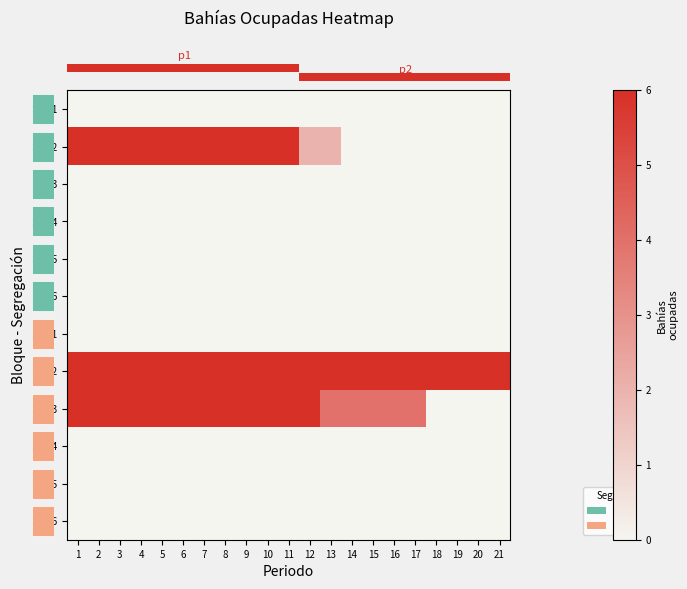

Reading left to right, list all the values displayed in this chart.

row_0: 0	0	0	0	0	0	0	0	0	0	0	0	0	0	0	0	0	0	0	0	0
row_1: 6	6	6	6	6	6	6	6	6	6	6	2	2	0	0	0	0	0	0	0	0
row_2: 0	0	0	0	0	0	0	0	0	0	0	0	0	0	0	0	0	0	0	0	0
row_3: 0	0	0	0	0	0	0	0	0	0	0	0	0	0	0	0	0	0	0	0	0
row_4: 0	0	0	0	0	0	0	0	0	0	0	0	0	0	0	0	0	0	0	0	0
row_5: 0	0	0	0	0	0	0	0	0	0	0	0	0	0	0	0	0	0	0	0	0
row_6: 0	0	0	0	0	0	0	0	0	0	0	0	0	0	0	0	0	0	0	0	0
row_7: 6	6	6	6	6	6	6	6	6	6	6	6	6	6	6	6	6	6	6	6	6
row_8: 6	6	6	6	6	6	6	6	6	6	6	6	4	4	4	4	4	0	0	0	0
row_9: 0	0	0	0	0	0	0	0	0	0	0	0	0	0	0	0	0	0	0	0	0
row_10: 0	0	0	0	0	0	0	0	0	0	0	0	0	0	0	0	0	0	0	0	0
row_11: 0	0	0	0	0	0	0	0	0	0	0	0	0	0	0	0	0	0	0	0	0